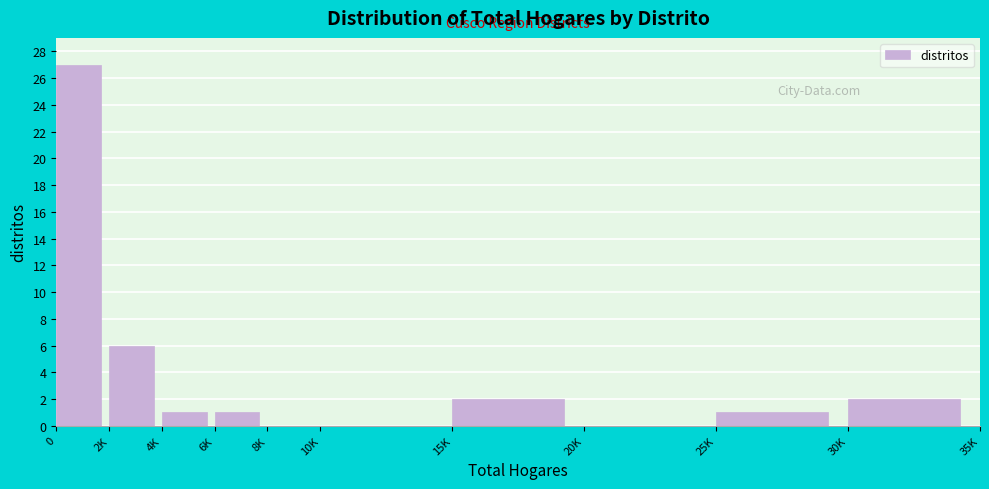

Reading right to left, transcribe all the data shown in this chart.

30K=2	25K=1	20K=0	15K=2	10K=0	8K=0	6K=1	4K=1	2K=6	0=27